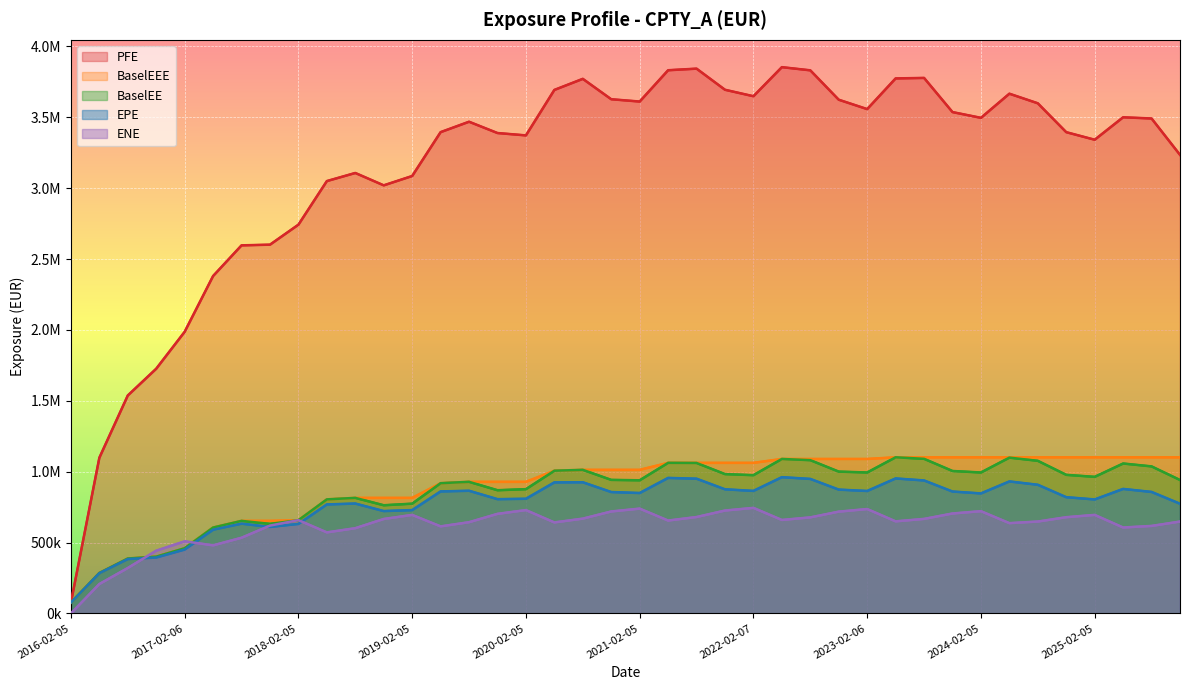

What is the label of the 20th point from the left?

2020-11-05